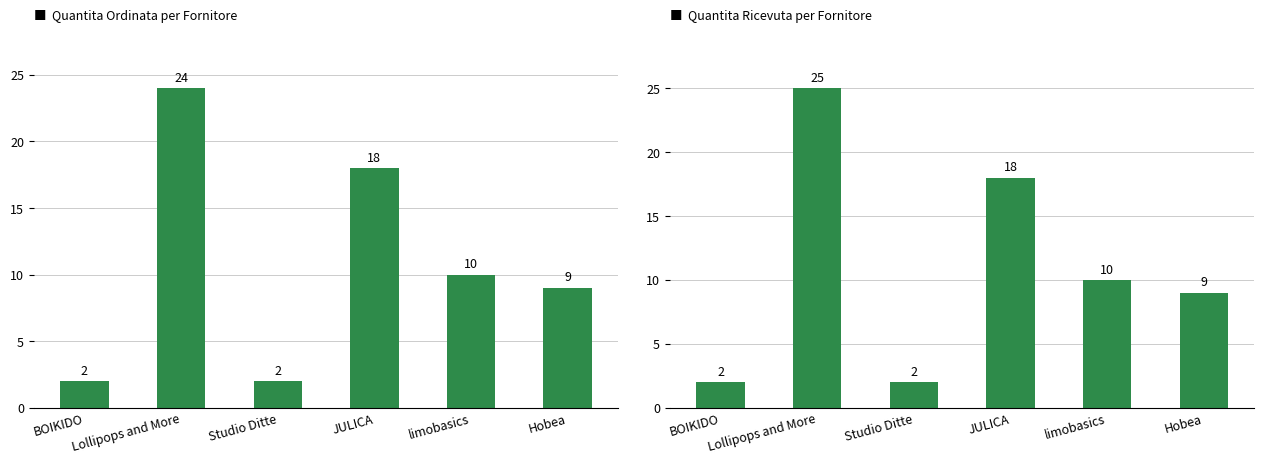

At which label does RicQuantitaOrdinata reach its peak?

Lollipops and More